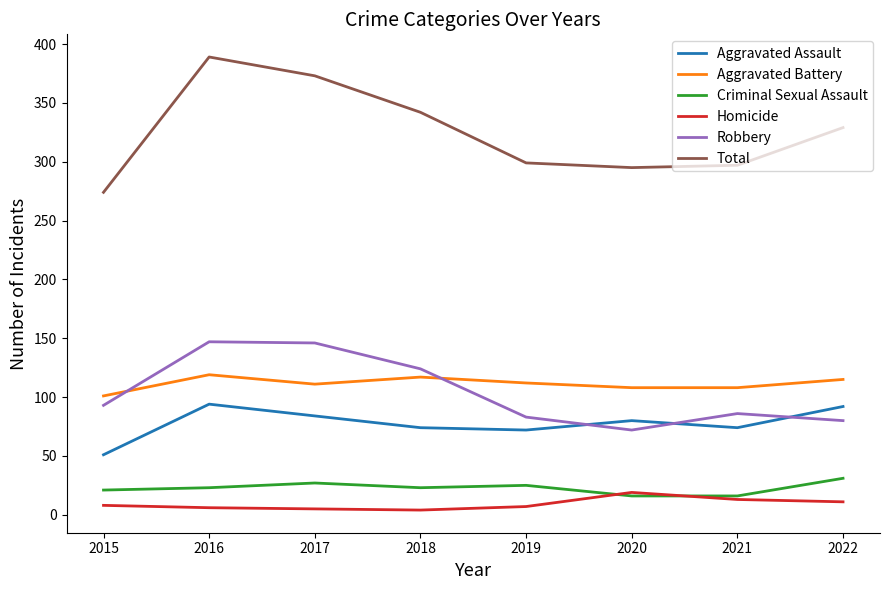

True or false: Homicide and Aggravated Battery cross at least once.

False